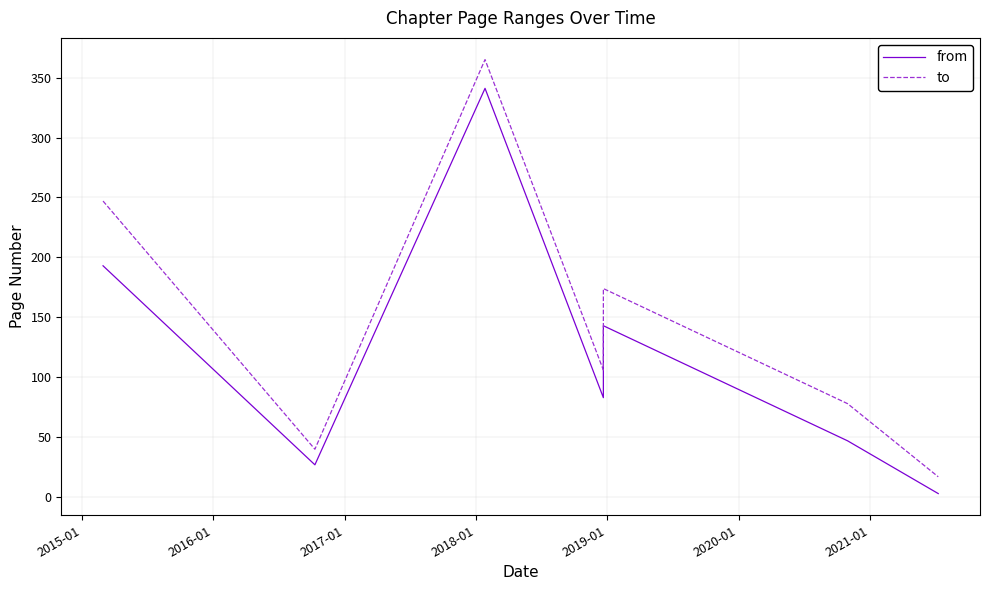

True or false: from and to intersect in this chart.

False